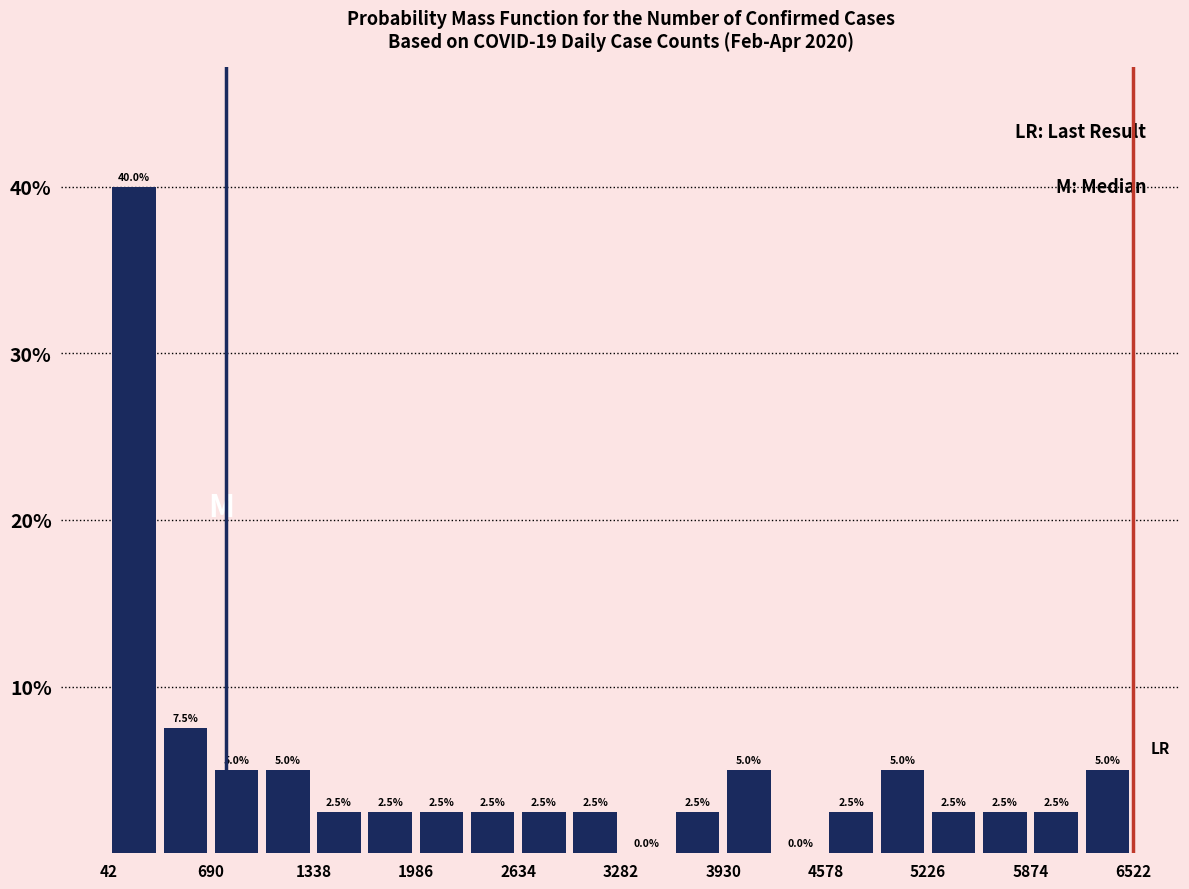

Around what value on the x-axis is the tallest bar? Give the approximate position of its centre, as read against the axis.

200